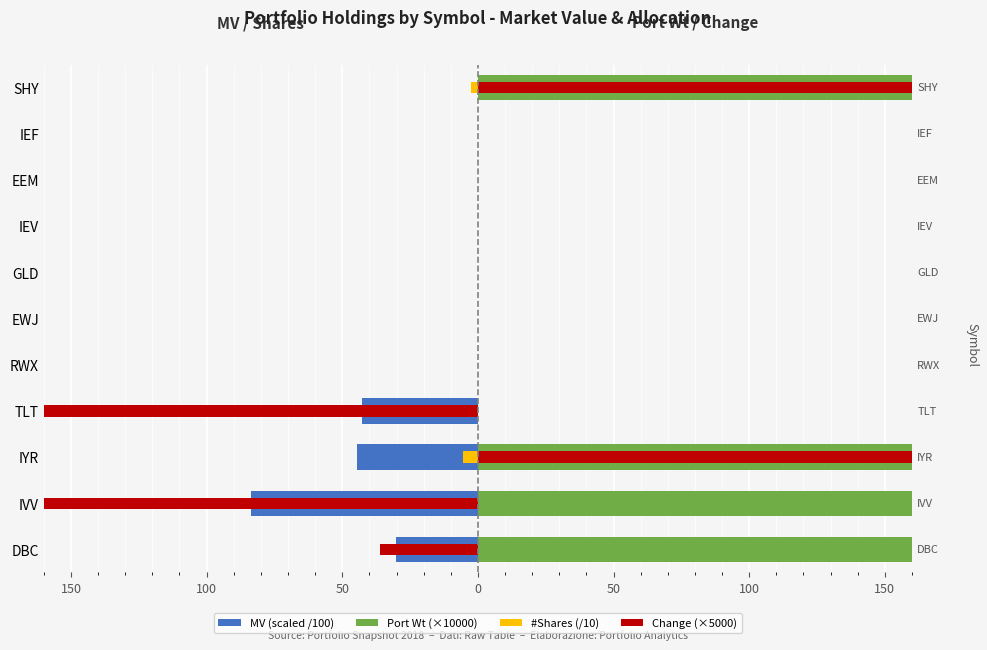

At DBC, list the series in order from largest to smallest.

Port Wt (×10000), #Shares (/10), MV (scaled /100), Change (×5000)